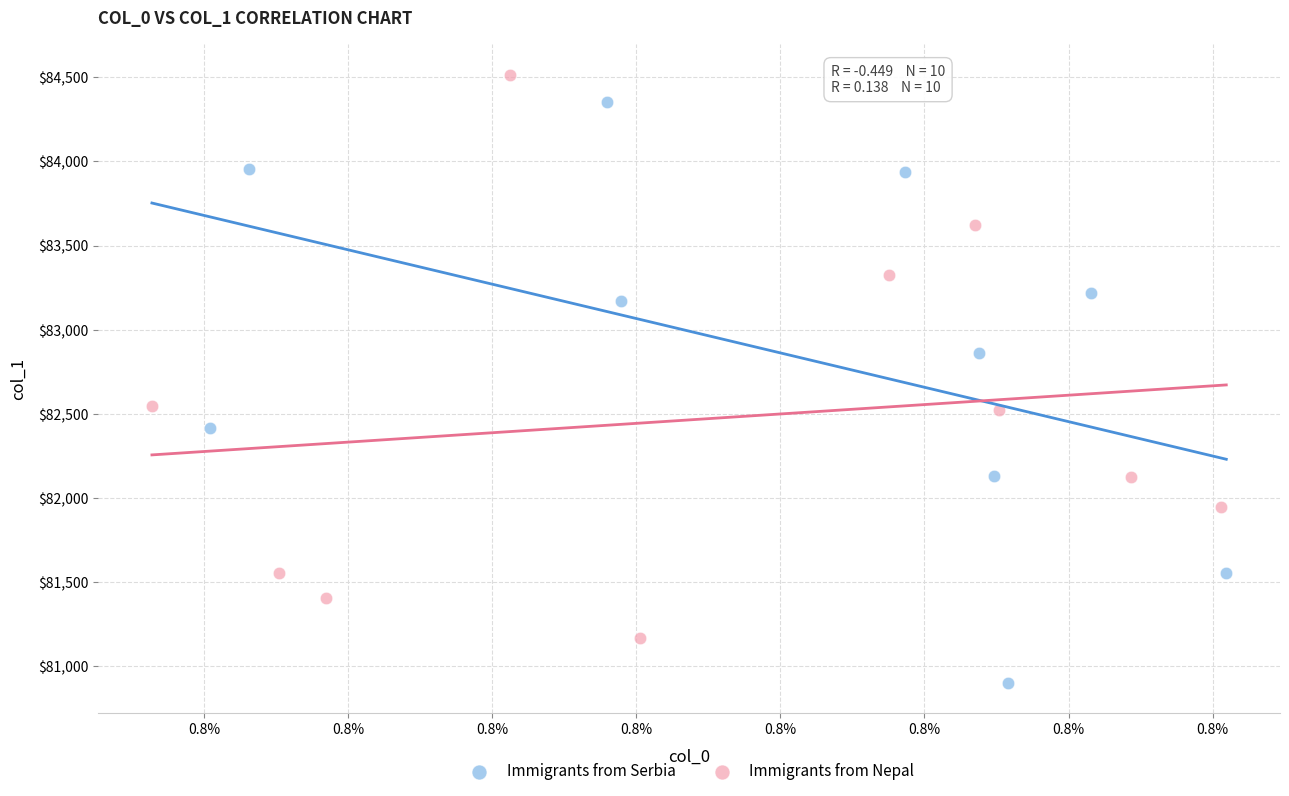

What are all the series names shown in the legend?

Immigrants from Serbia, Immigrants from Nepal